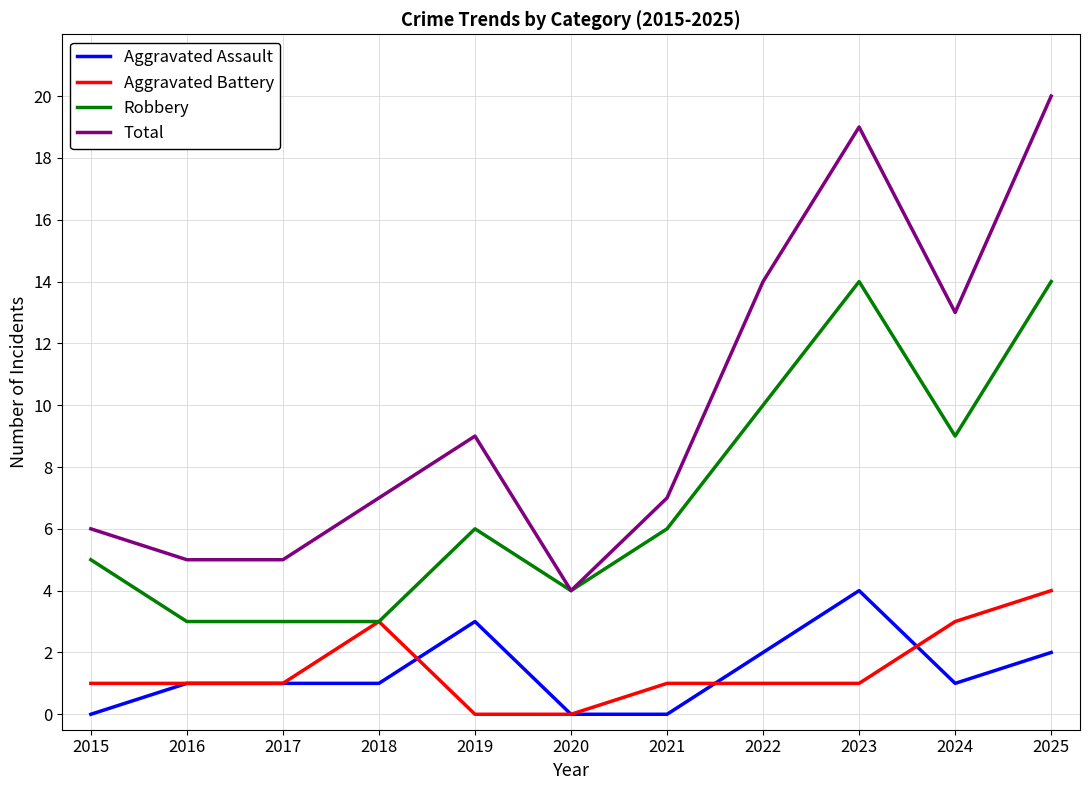

Is it true that Aggravated Assault equals 0 at 2015?

True